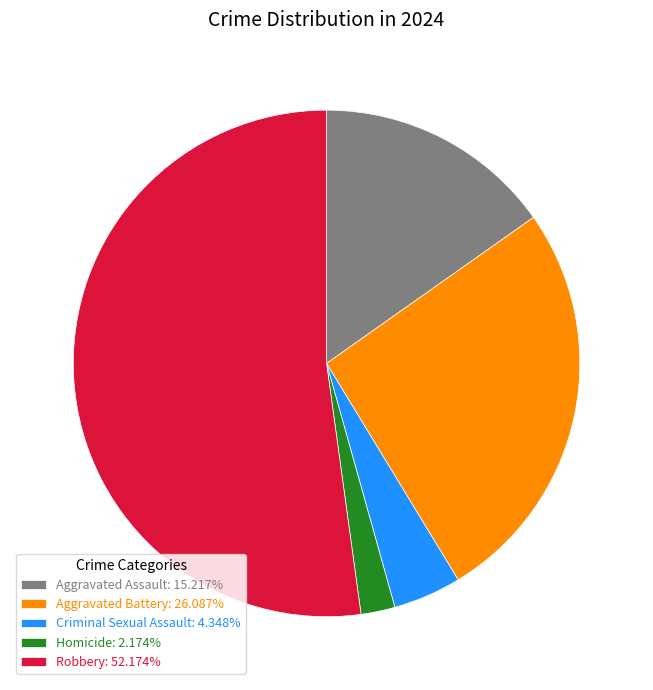

Which category has the smallest portion of the pie?

Homicide